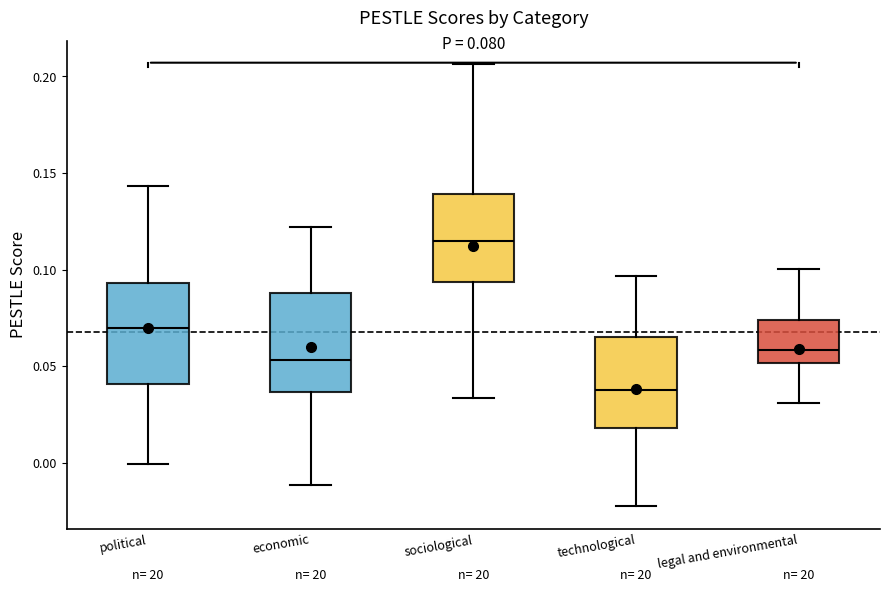

Which box's median line is the highest?

sociological